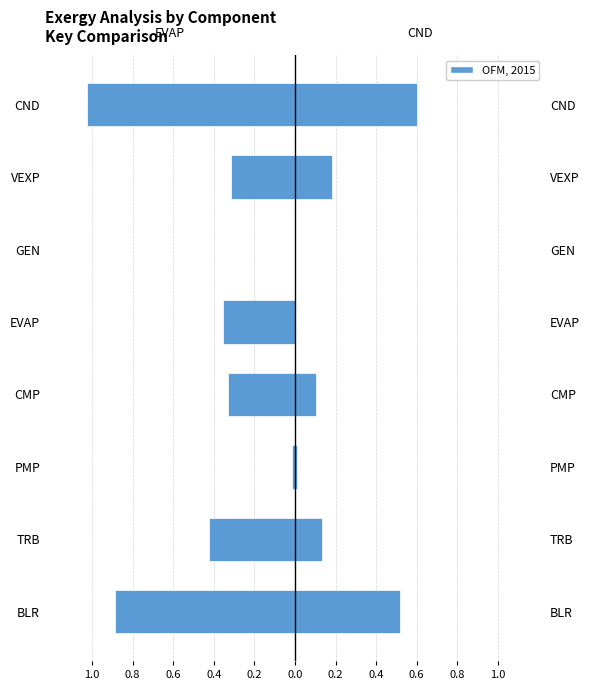

True or false: CND has a value of 0.1 at TRB.

True